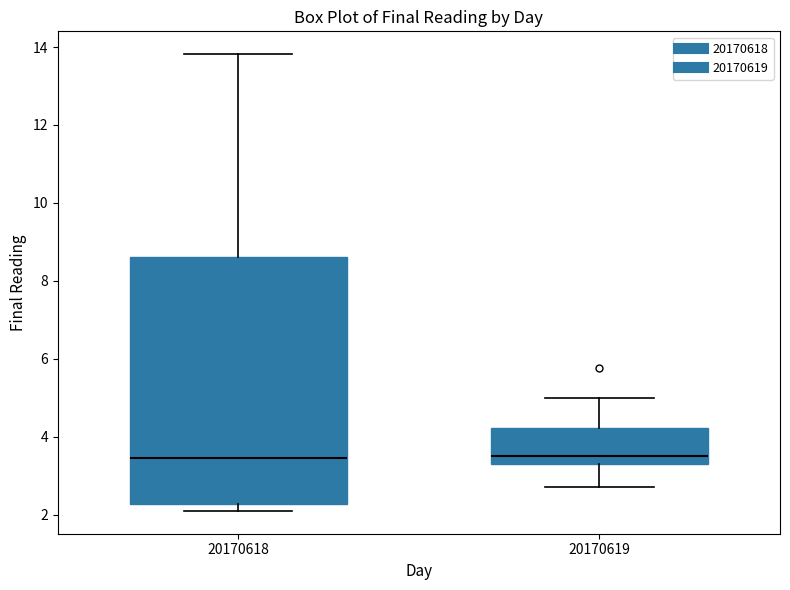

Which box is the tallest, from its lower edge to its upper edge?

20170618